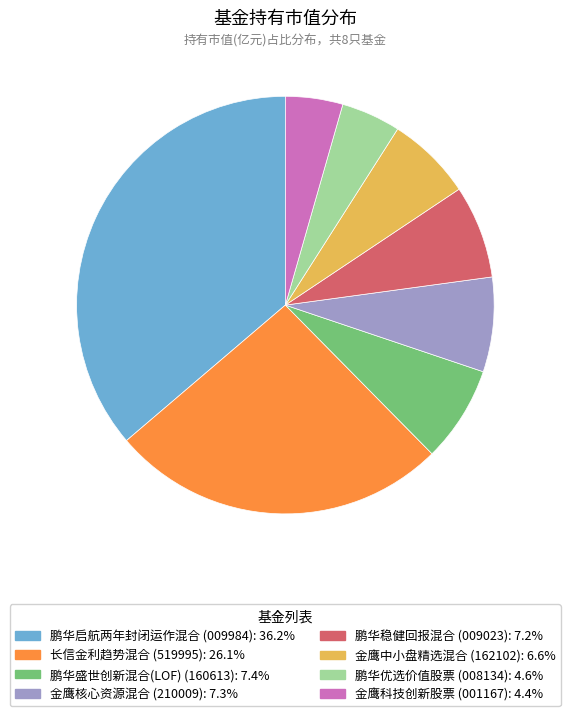

True or false: 金鹰核心资源混合 accounts for 15% of the total.

False